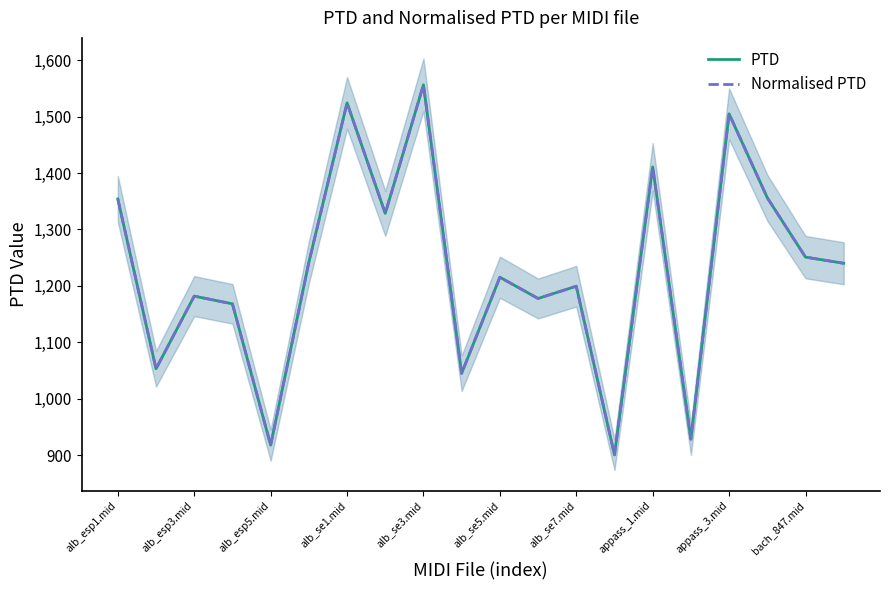

What is the lowest value of the PTD series?

900.7